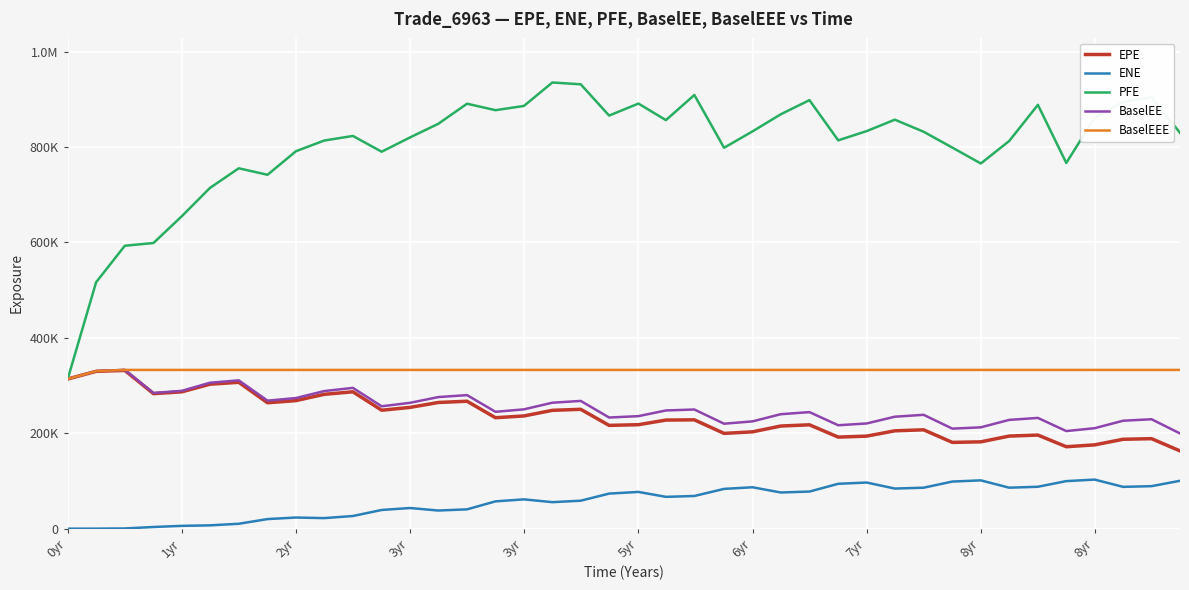

Is this an area chart (filled region under the line)?

No